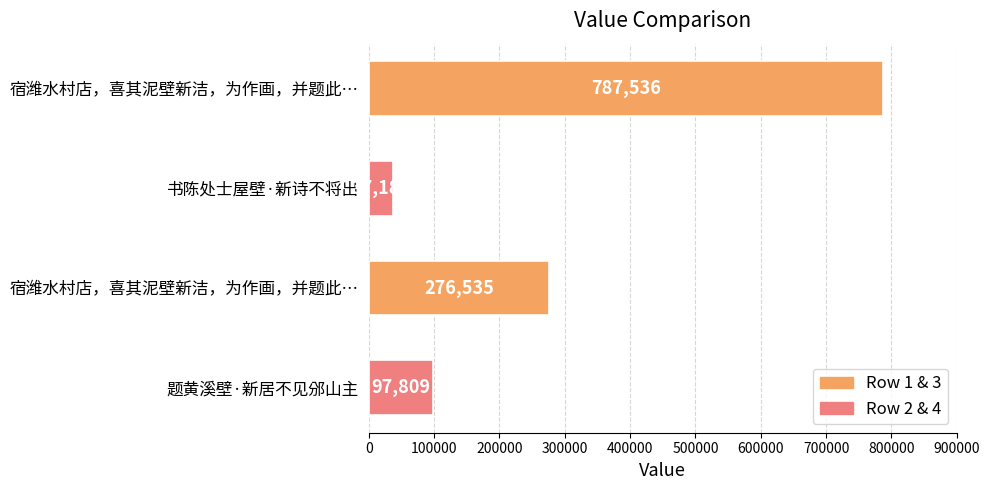

Are the bars horizontal?

Yes